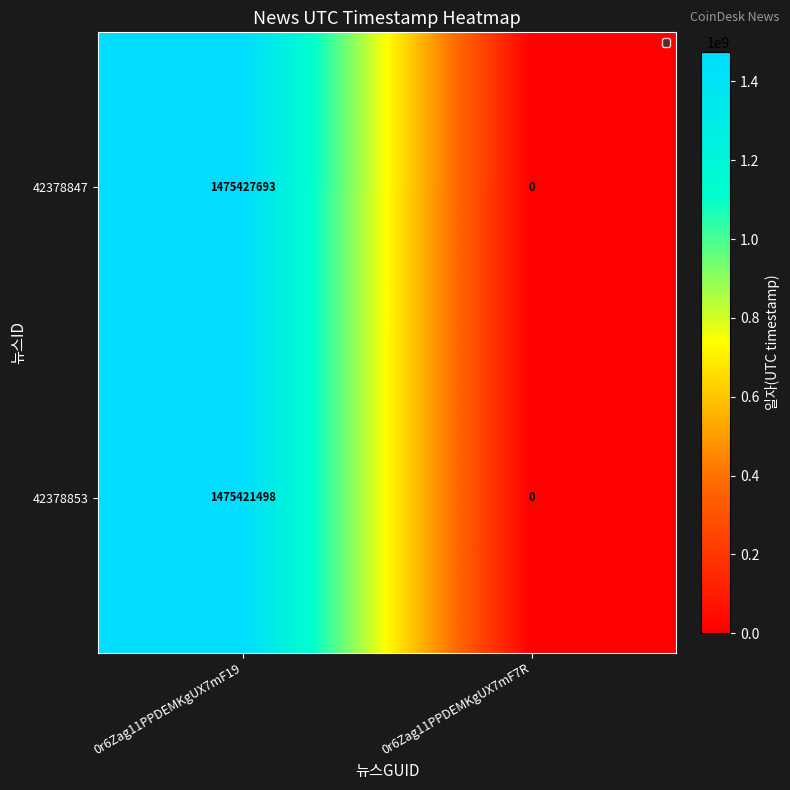

What is the sum of all 42378847 values?

1475427693